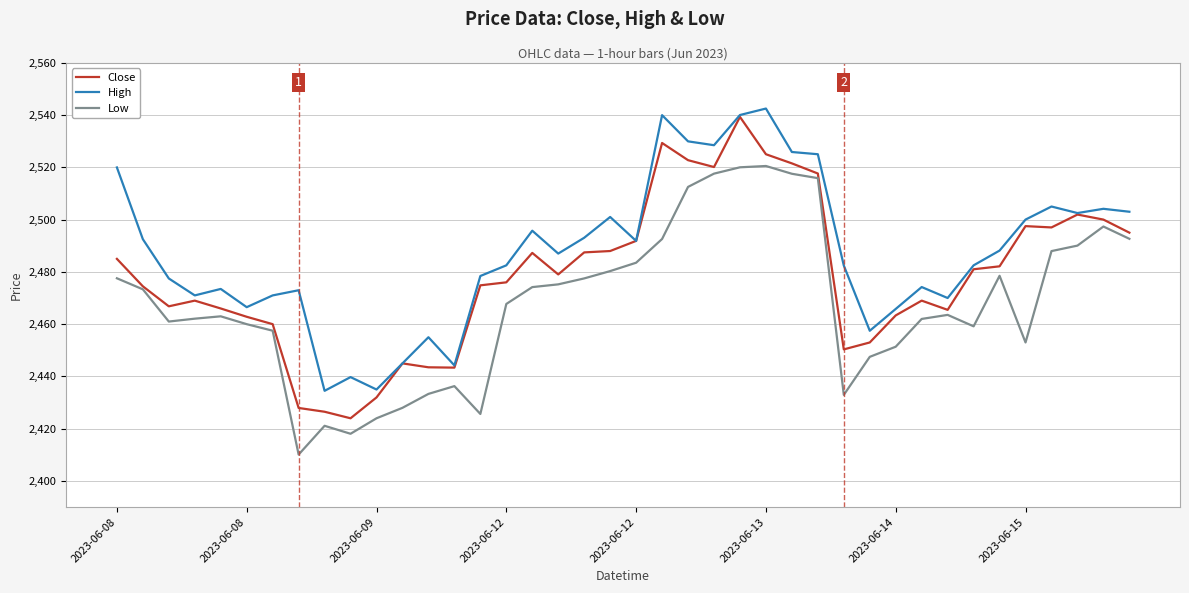

List the series in order of their overall mean, highest first.

High, Close, Low